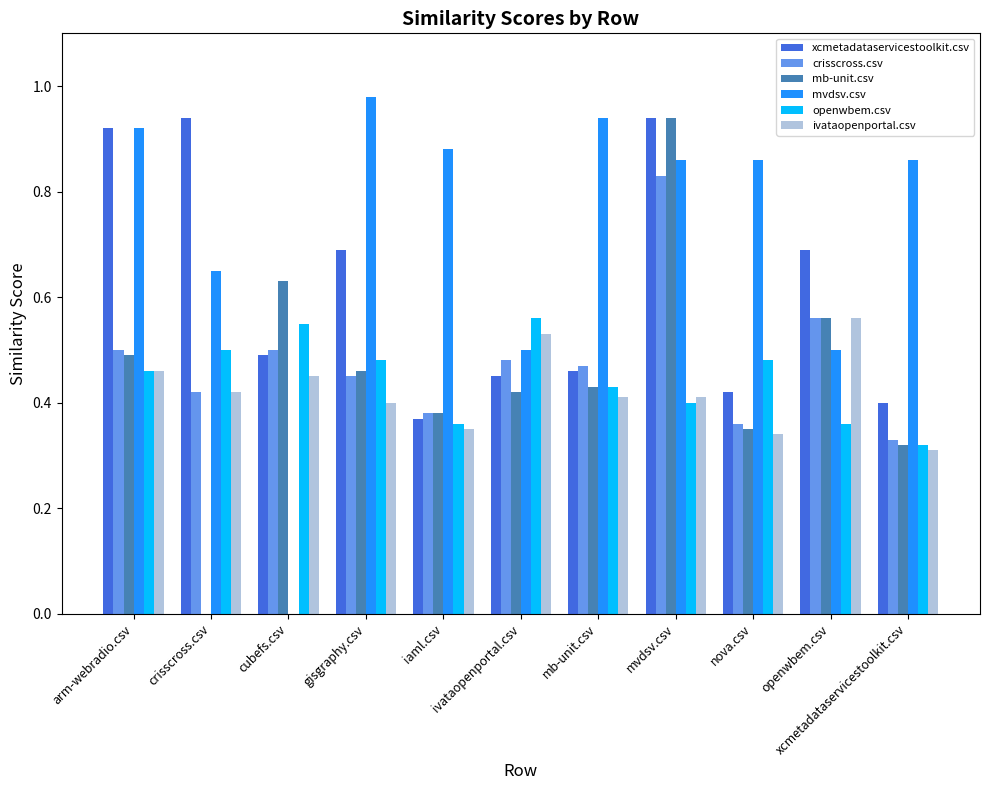

True or false: ivataopenportal.csv has a value of 0.5 at cubefs.csv.

True